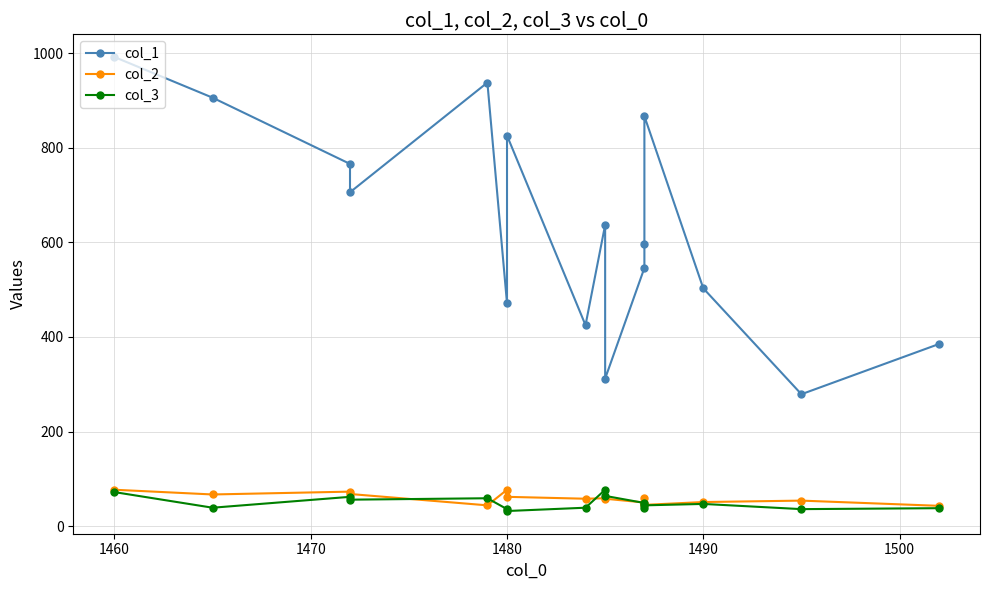

What is the highest value of the col_1 series?

992